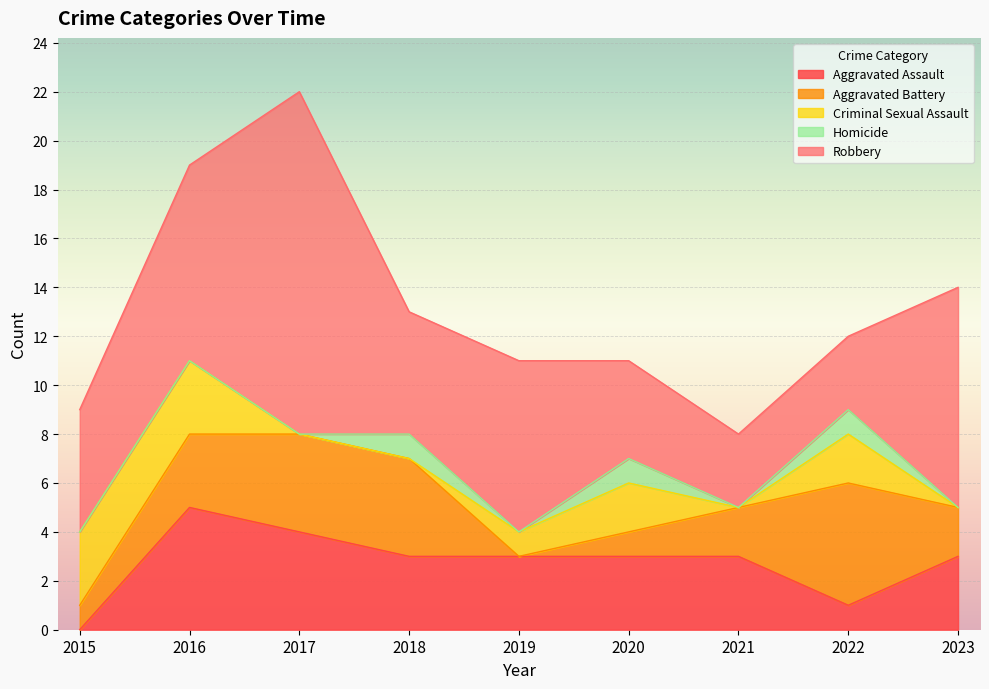

What is the sum of all Aggravated Assault values?

25